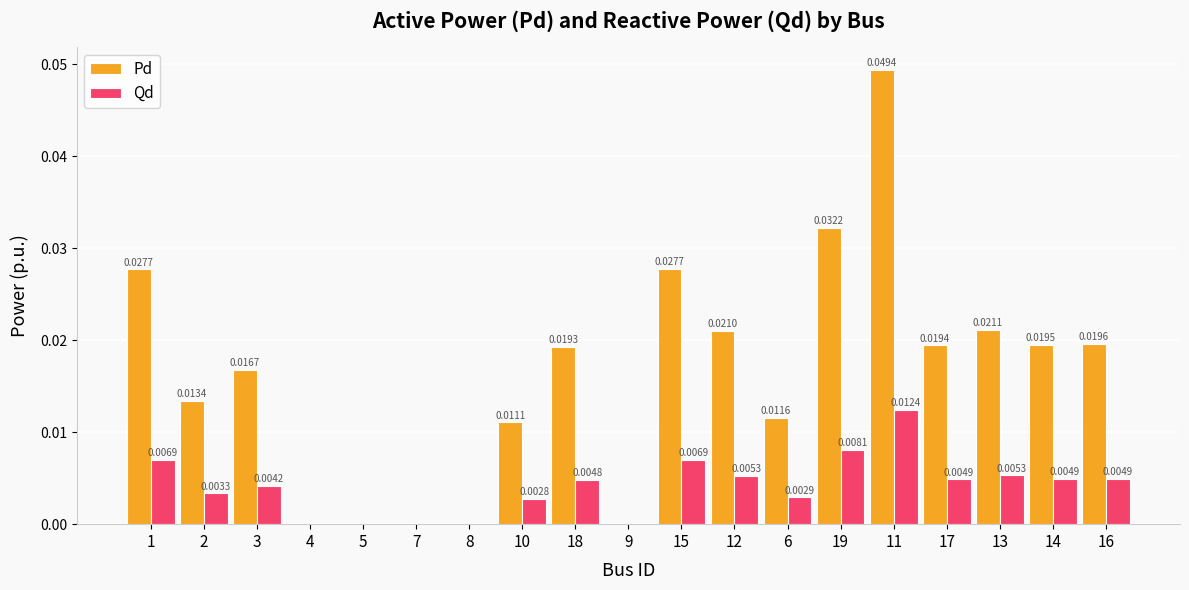

Which series has the largest total across all categories?

Pd